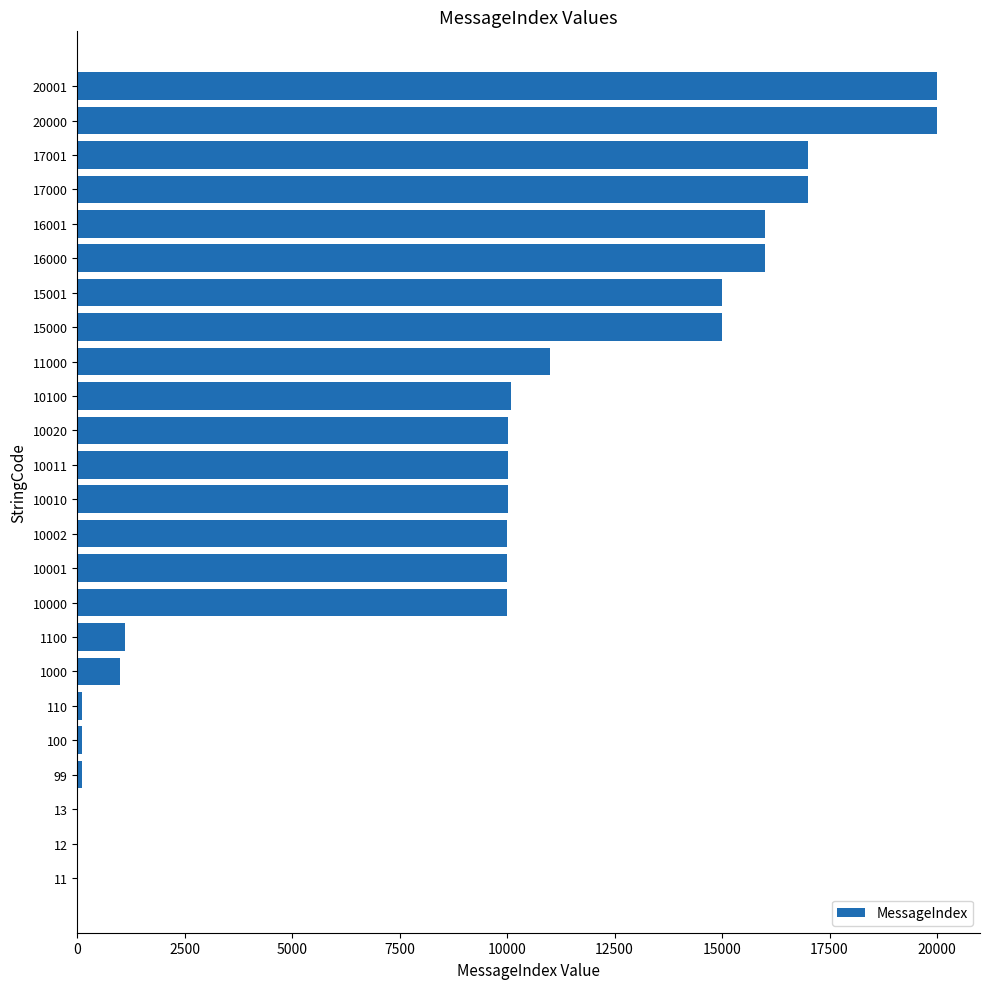

What is the sum of all values?

219593